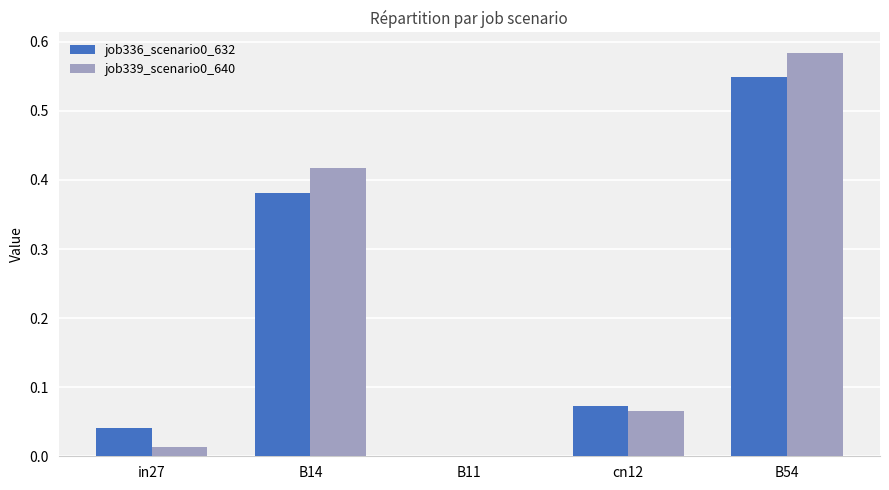

True or false: job339_scenario0_640 has a value of 0.0 at B11.

True